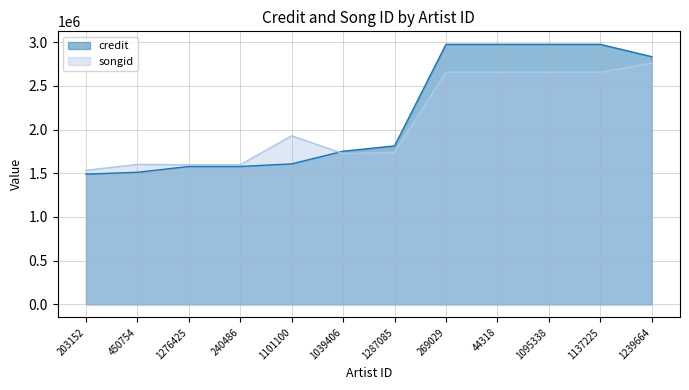

Where is songid nearest to the value 2147240?

1101100